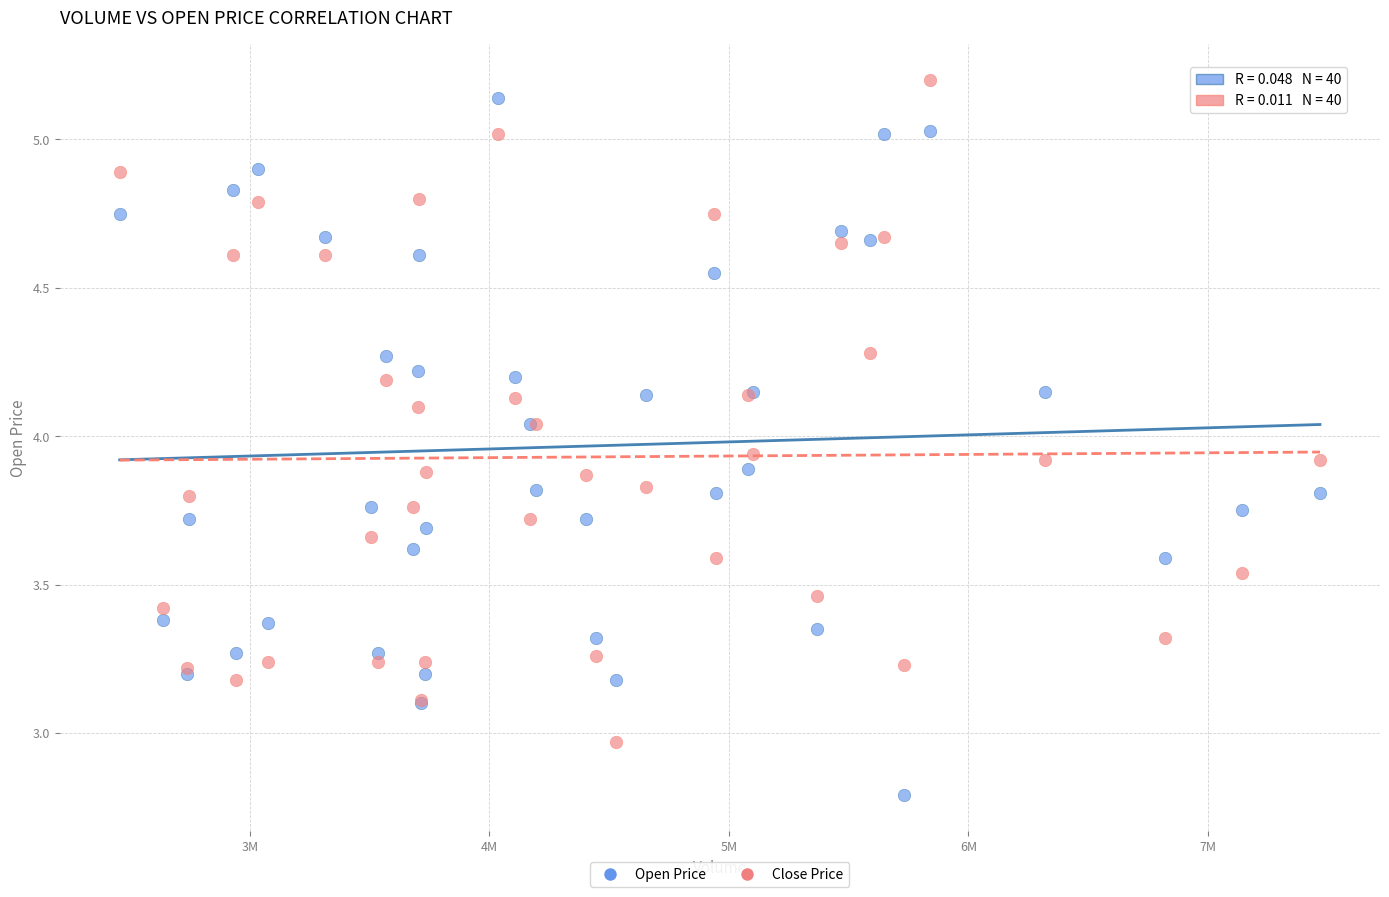

Which series reaches the minimum Y coordinate?

Open Price